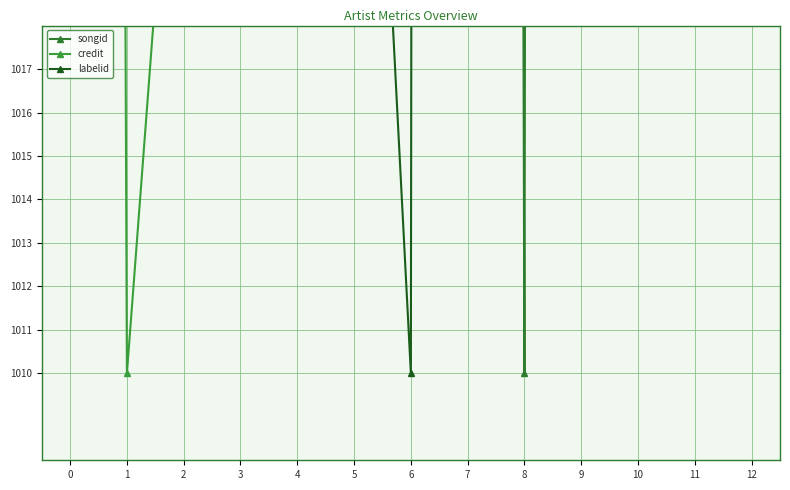

What is the approximate value of credit at 7?

1130.6